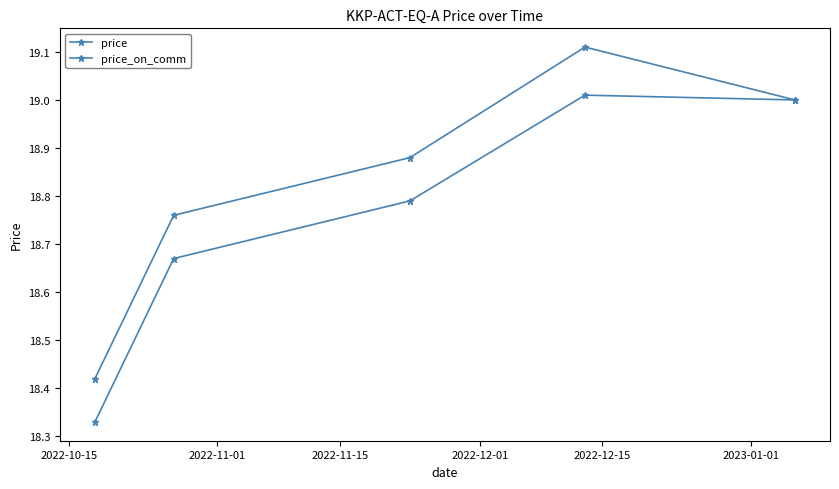

True or false: price and price_on_comm intersect in this chart.

False